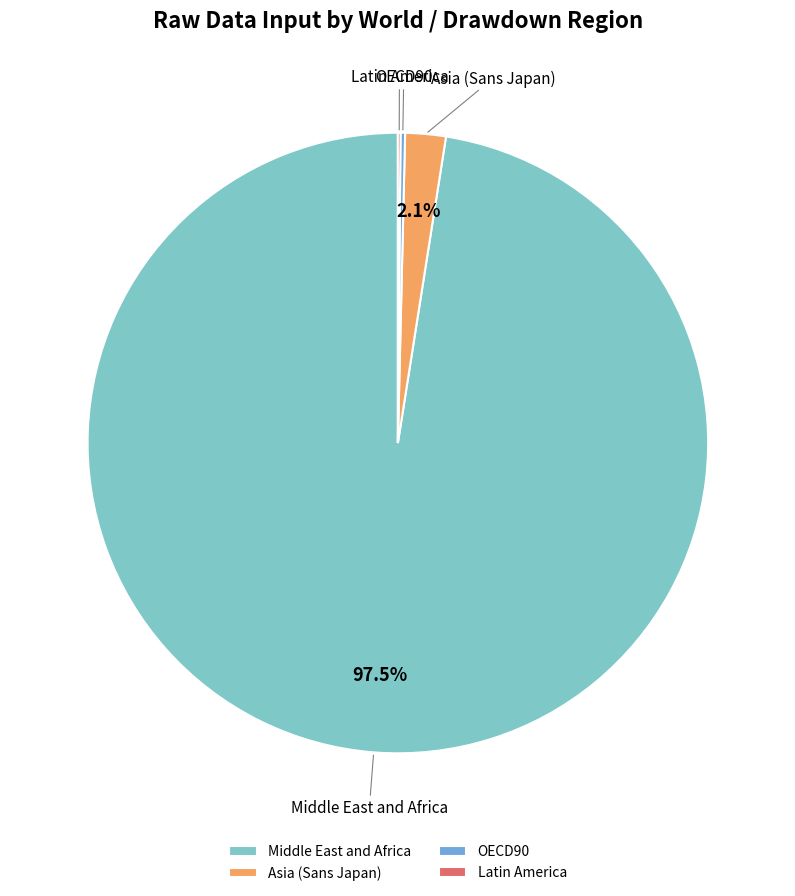

Is the sum of Middle East and Africa and Asia (Sans Japan) greater than half?

Yes